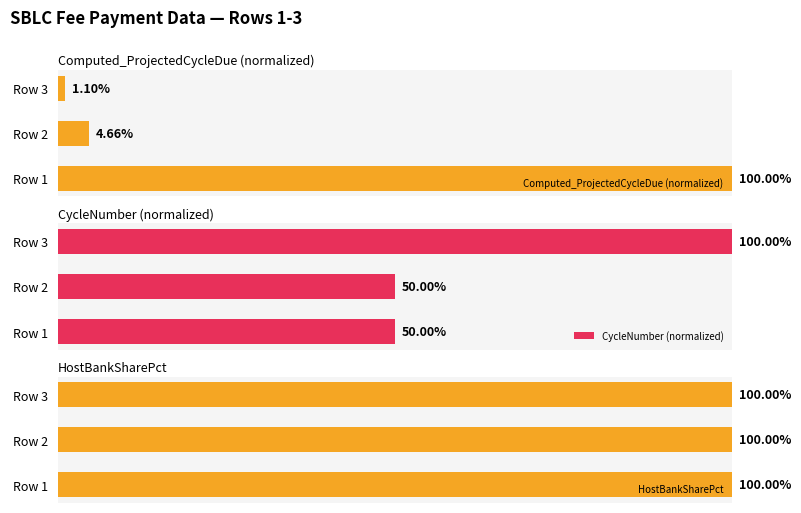

Is the value of HostBankSharePct at 2 greater than the value of Computed_ProjectedCycleDue (normalized) at 2?

No